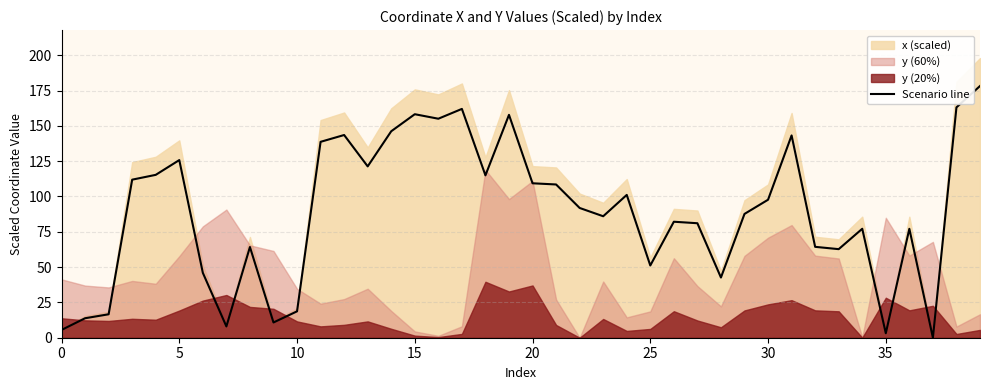

What is the change in value from 15 to 35?

-103.9